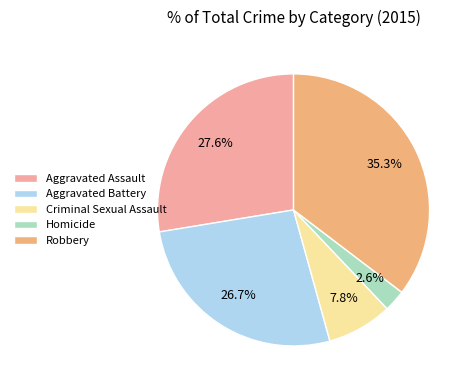

Rank the categories by value from lowest to highest.

Homicide, Criminal Sexual Assault, Aggravated Battery, Aggravated Assault, Robbery